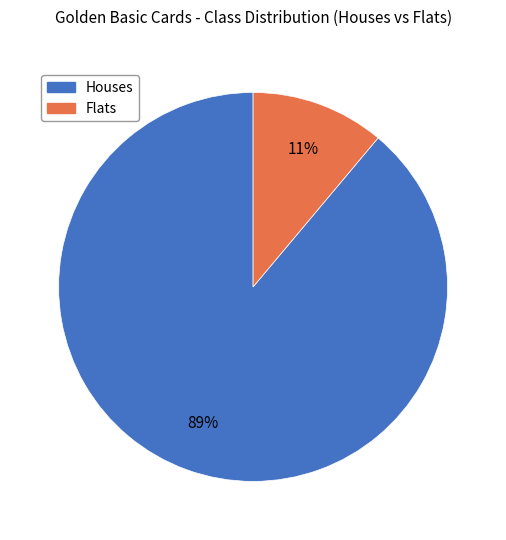

Is there a majority slice in this chart?

Yes